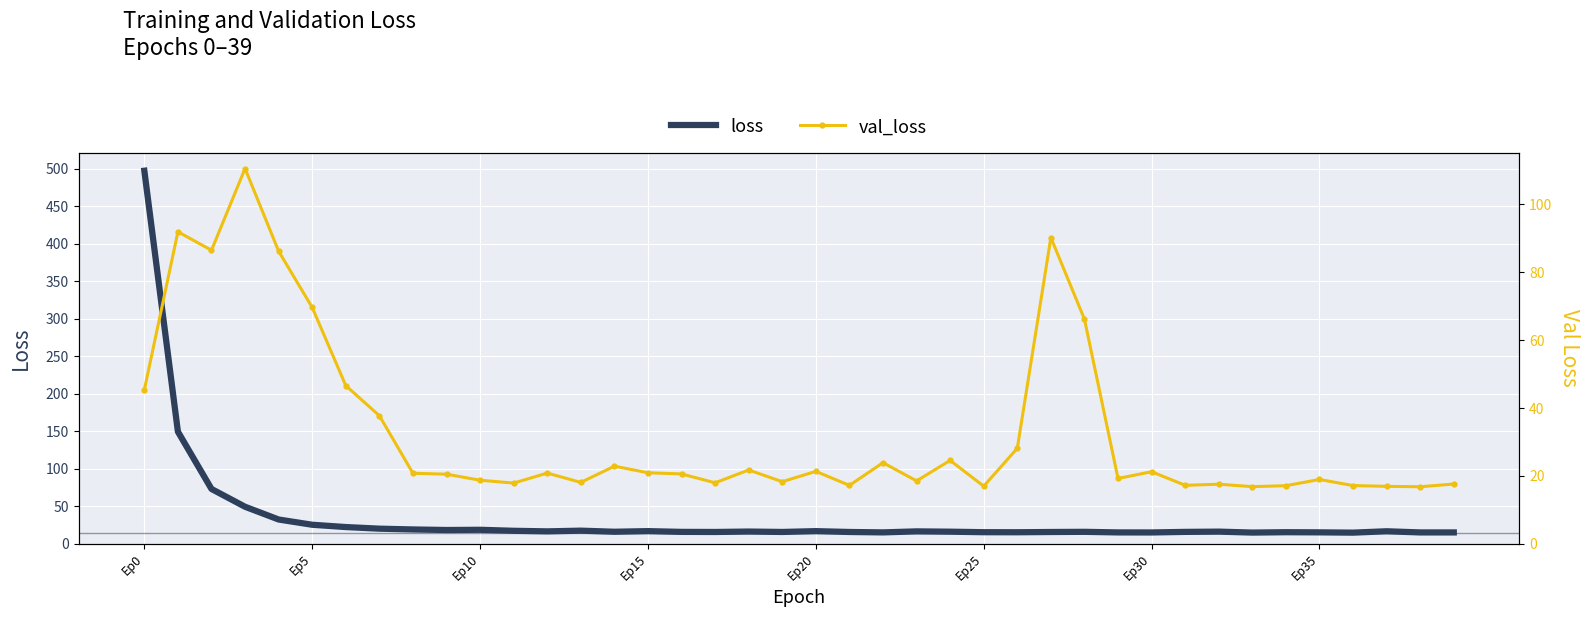

Which label corresponds to the largest value in the chart?

Ep0